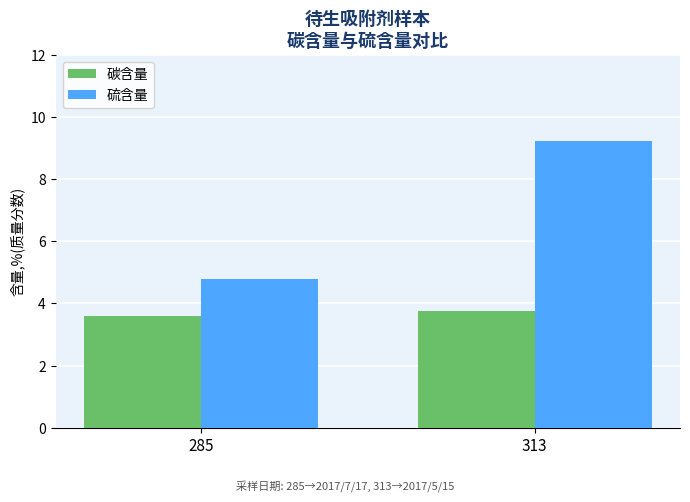

What is the total value across all series at 313?

13.0